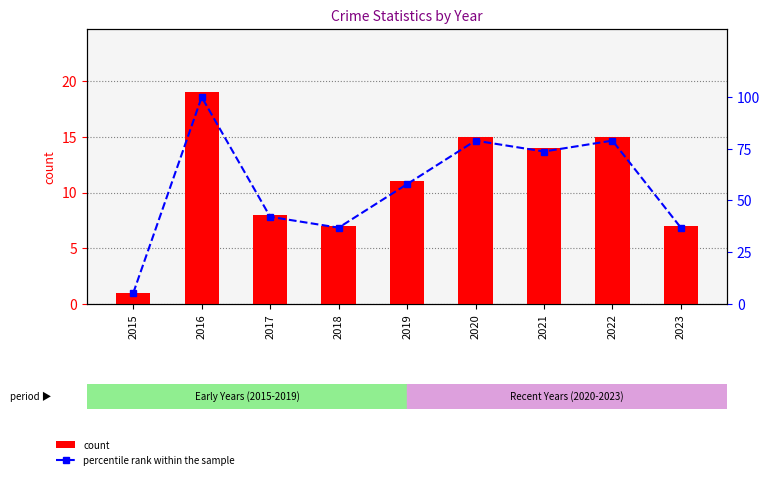

What is the value of the count bar at the 7th from the left?

14.0